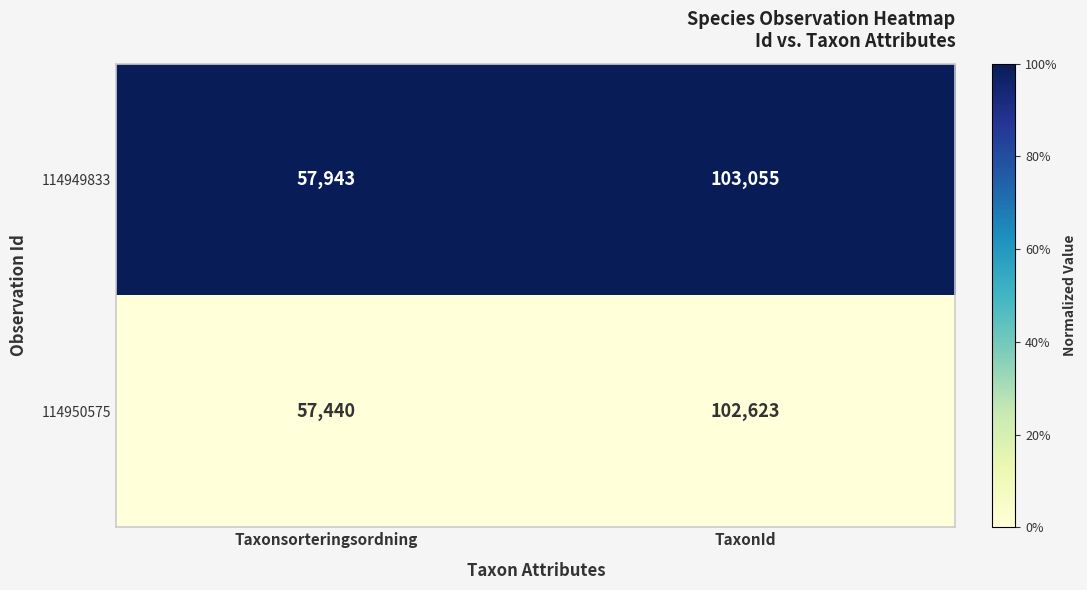

Is the value of 114949833 at TaxonId greater than the value of 114950575 at Taxonsorteringsordning?

Yes